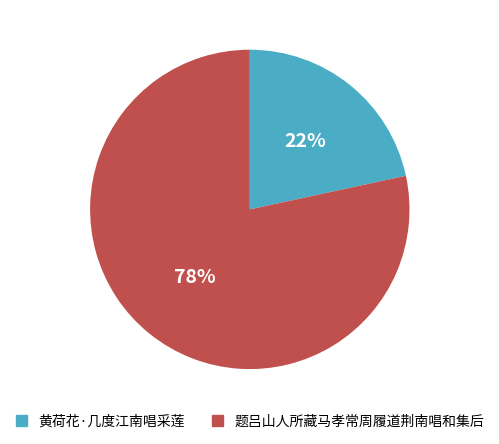

Which slice represents more than half of the pie?

题吕山人所藏马孝常周履道荆南唱和集后